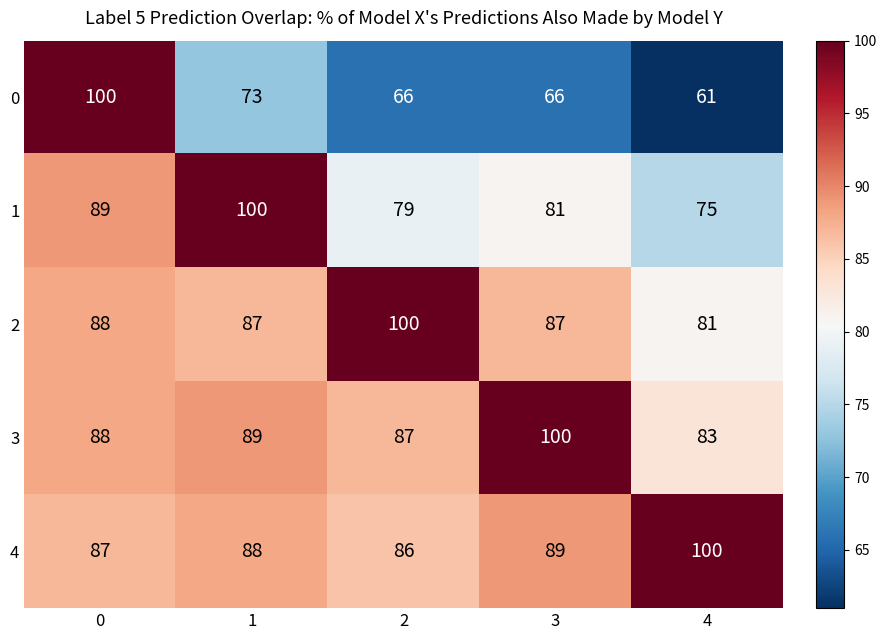

Reading left to right, list all the values displayed in this chart.

0: 100	73	66	66	61
1: 89	100	79	81	75
2: 88	87	100	87	81
3: 88	89	87	100	83
4: 87	88	86	89	100